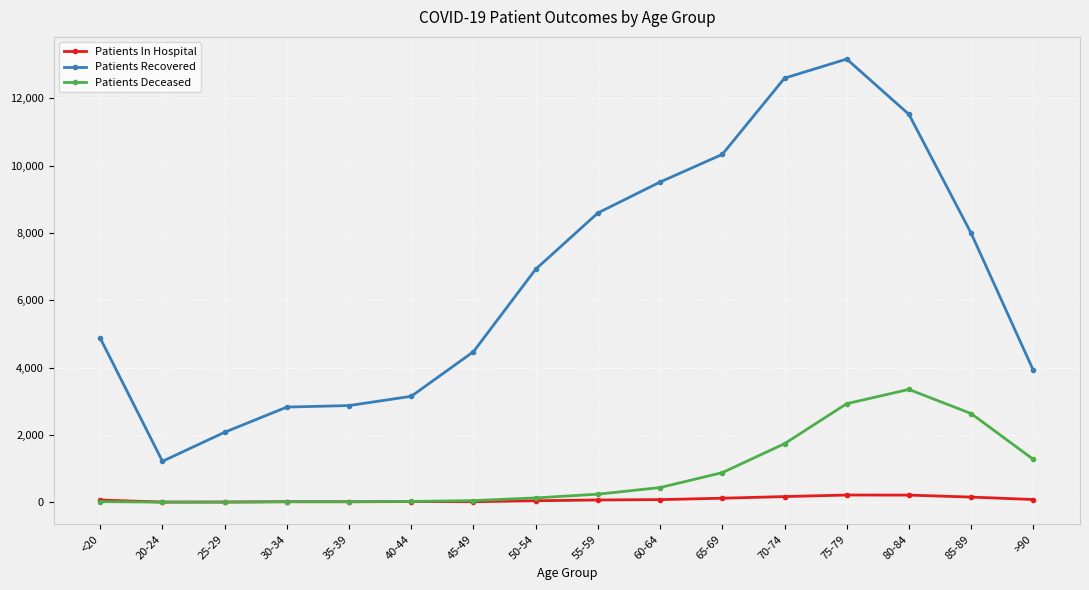

What is the difference between the highest and lowest values at 60-64?

9431